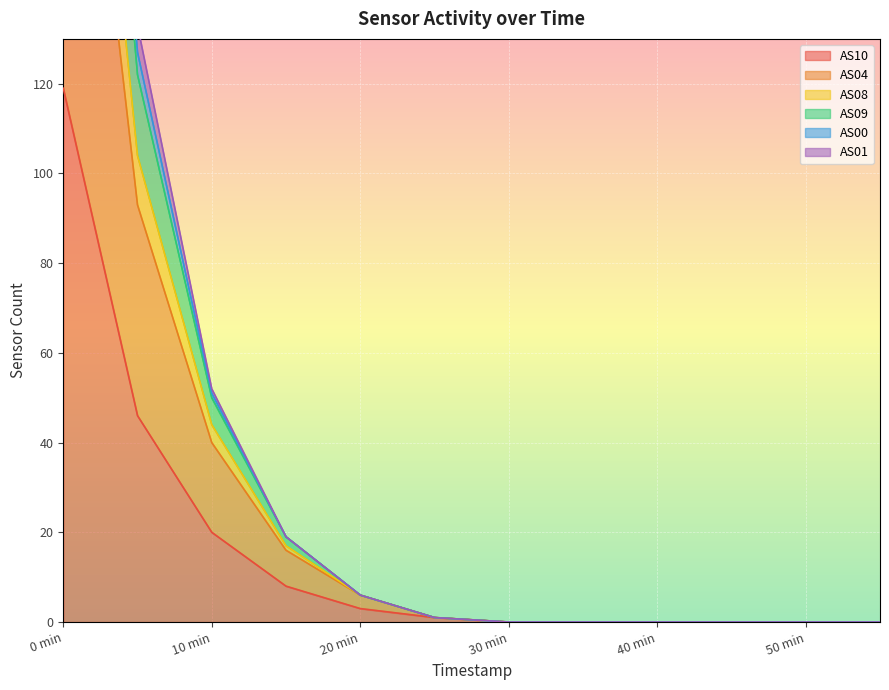

The value of AS10 at 50 min is 0. True or false?

True